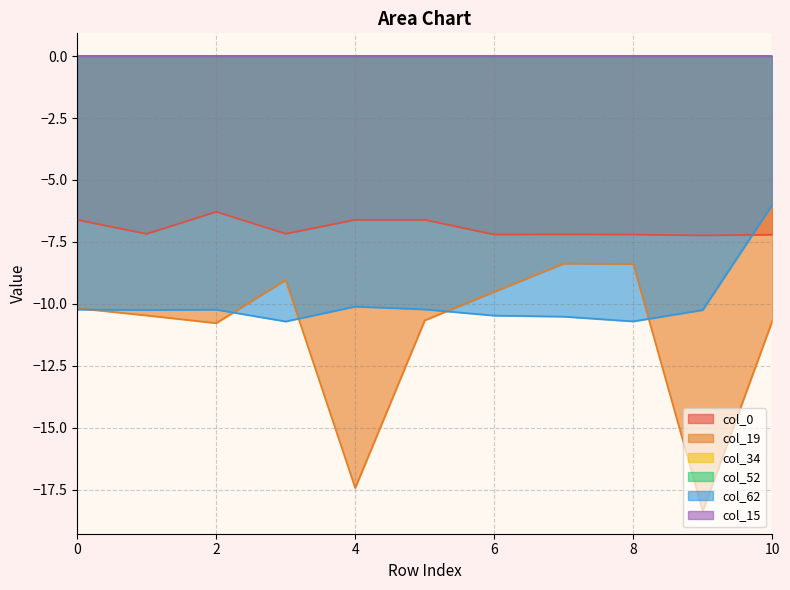

What is the sum of the col_19 values at 6 and 8?

-17.9